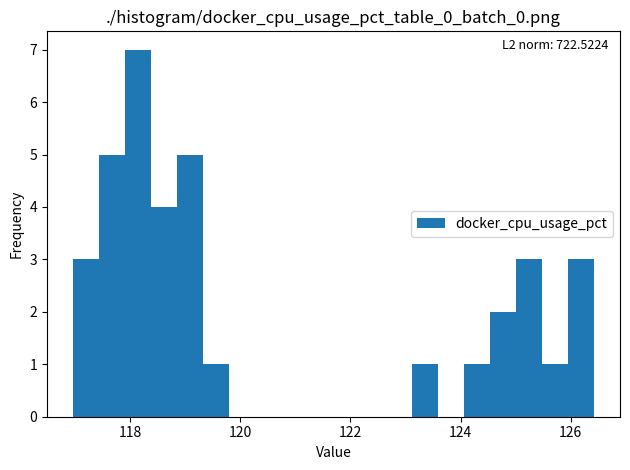

Read against the x-axis, roughly where is the centre of the tallest bar?

118.2